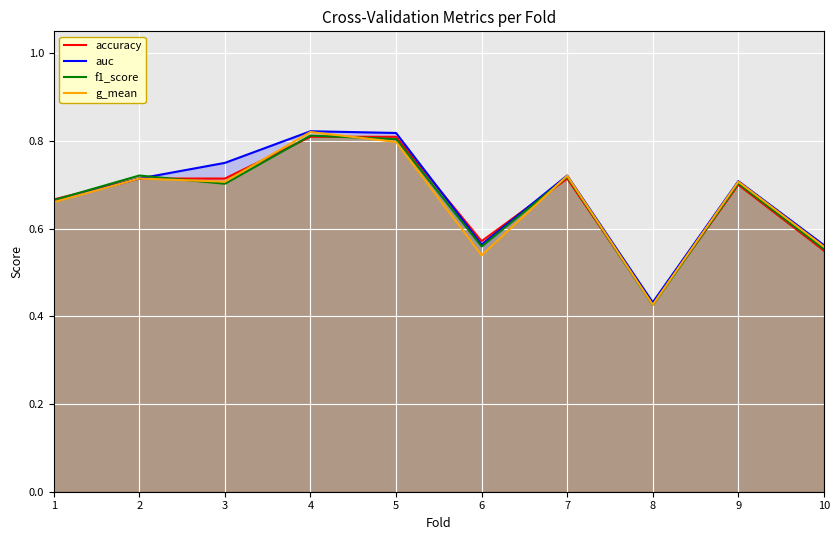

What is the greatest value displayed?

0.8